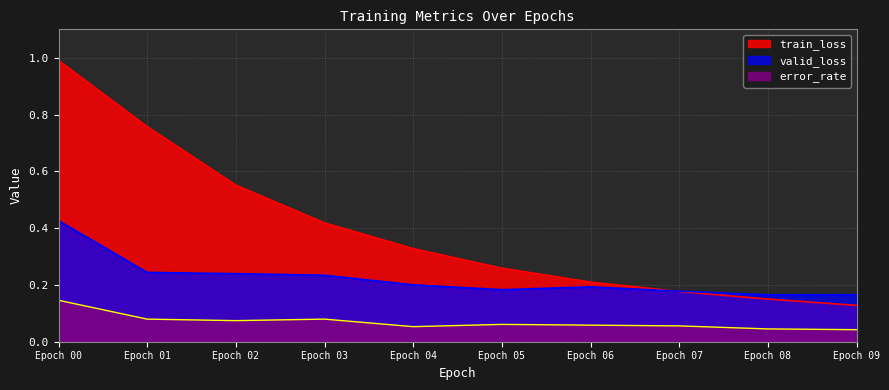

Is it true that valid_loss equals 0.2 at Epoch 06?

True